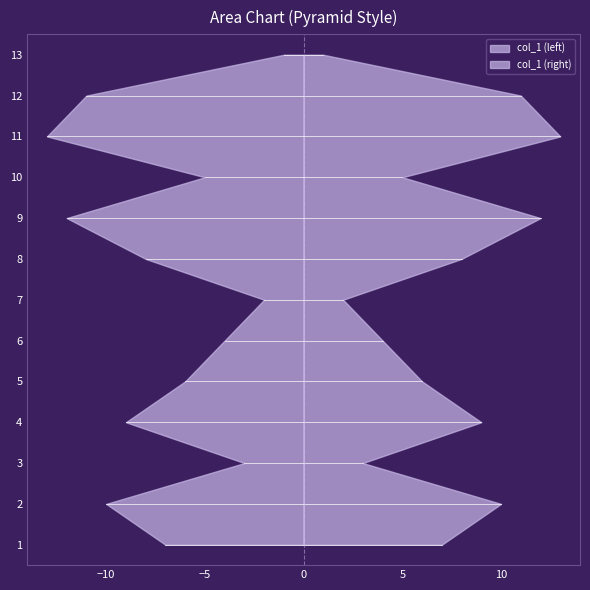

How many data points are above 7?

6